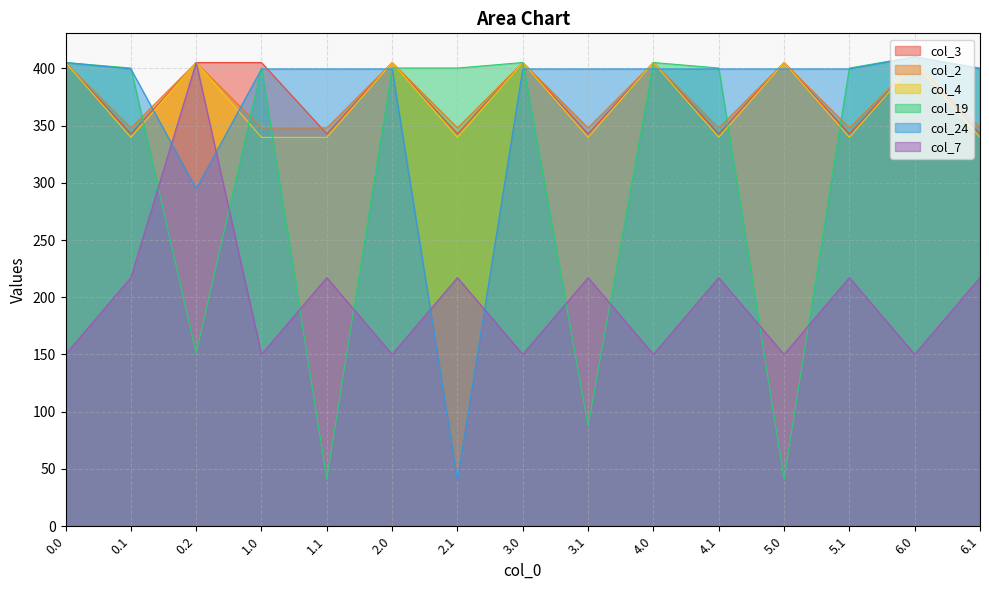

Read the col_2 value at 1.0.

347.9